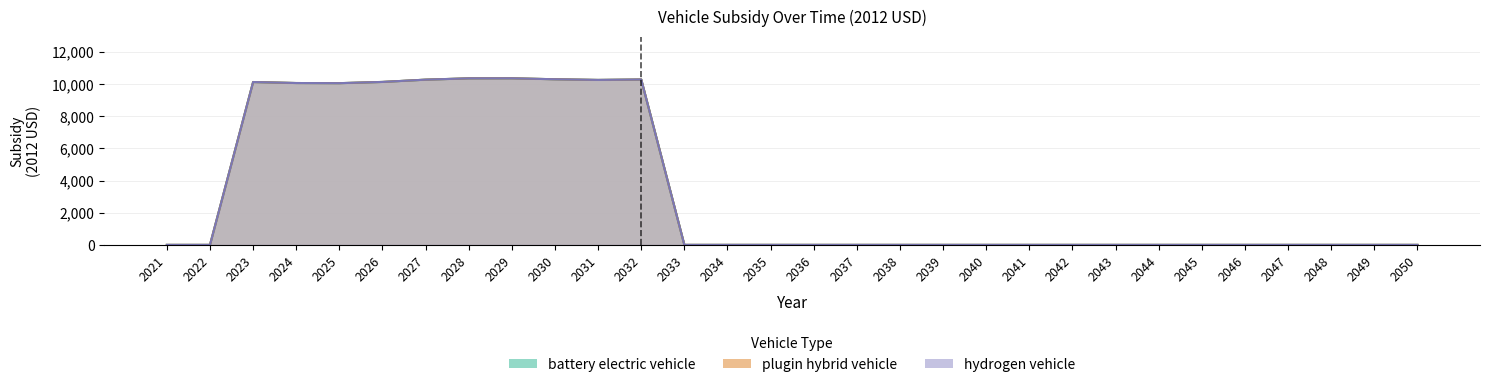

Does the chart have visible grid lines?

Yes